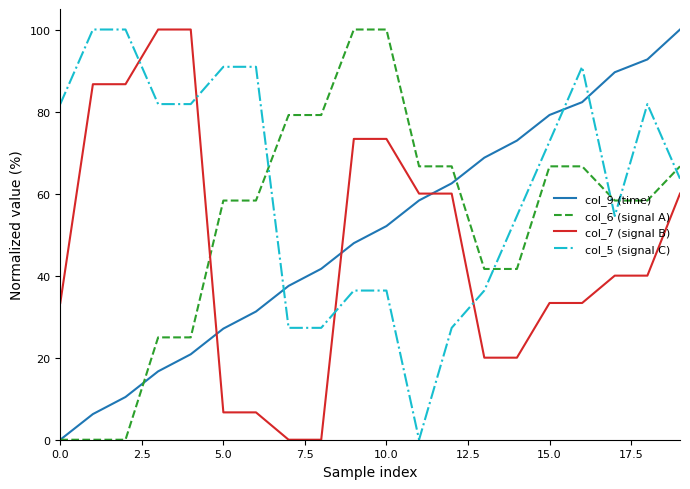

What are all the series names shown in the legend?

col_9 (time), col_6 (signal A), col_7 (signal B), col_5 (signal C)